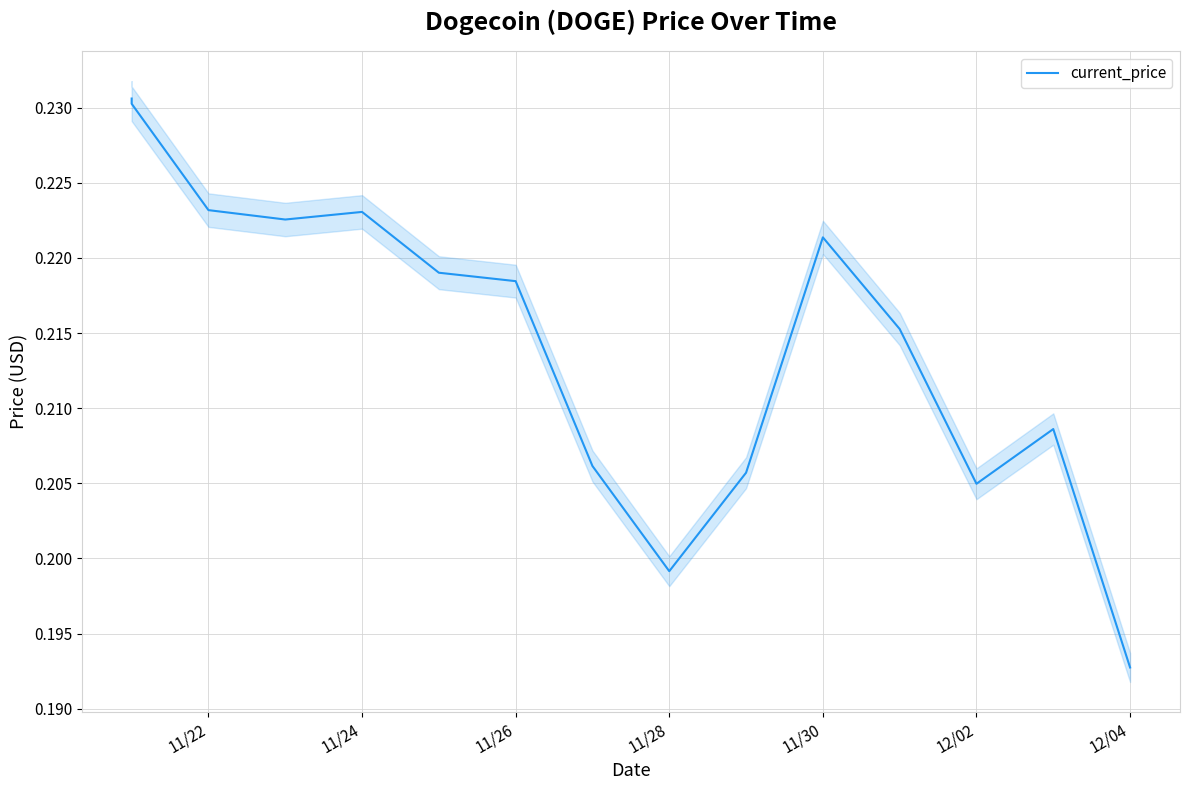

True or false: the data shows 0.1 at 11/24.

False